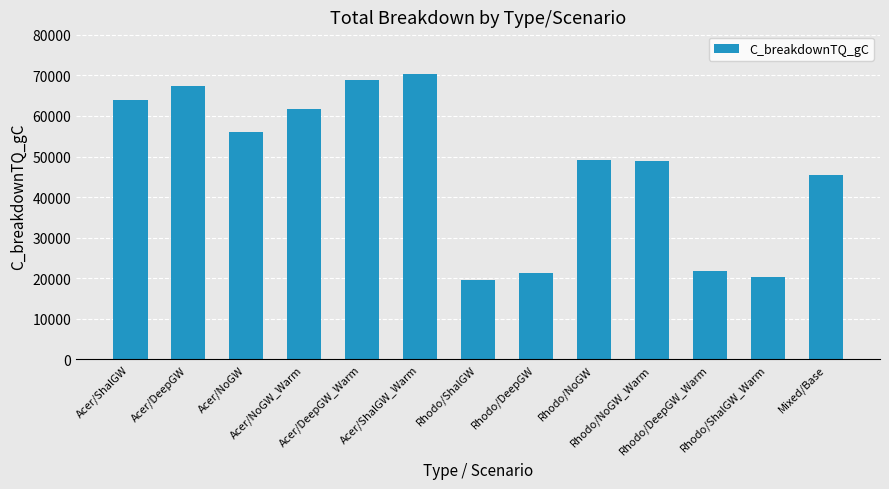

Is it true that the value at Acer/DeepGW is 67276.9?

True